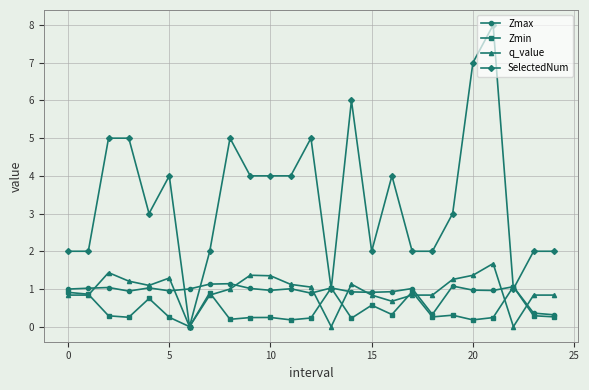

True or false: Zmax has more than 0 points higher than both neighbors.

True